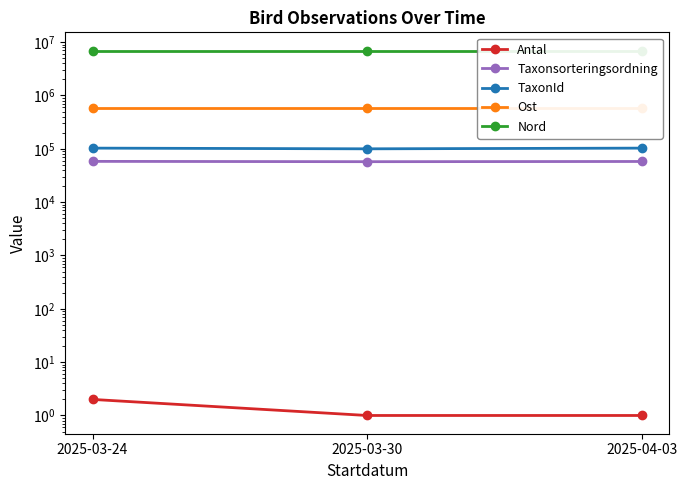

What is the difference between the Taxonsorteringsordning values at 2025-03-24 and 2025-03-30?

754